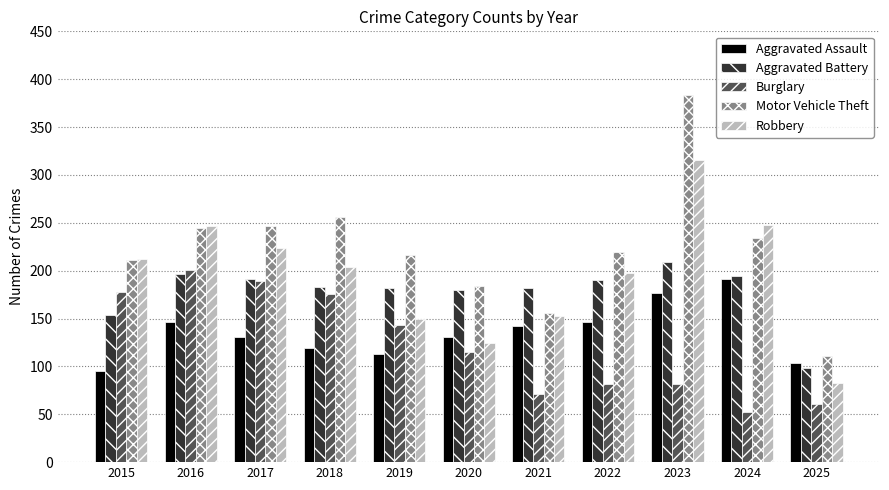

At which category does the chart reach its peak across all series?

2023